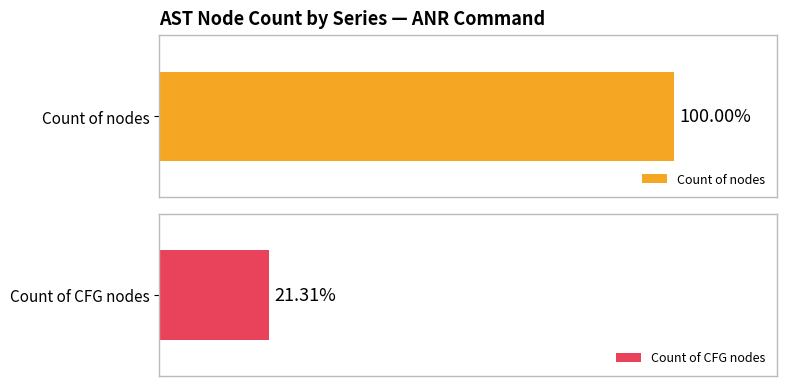

List the series in order of their peak value, highest first.

Count of nodes, Count of CFG nodes